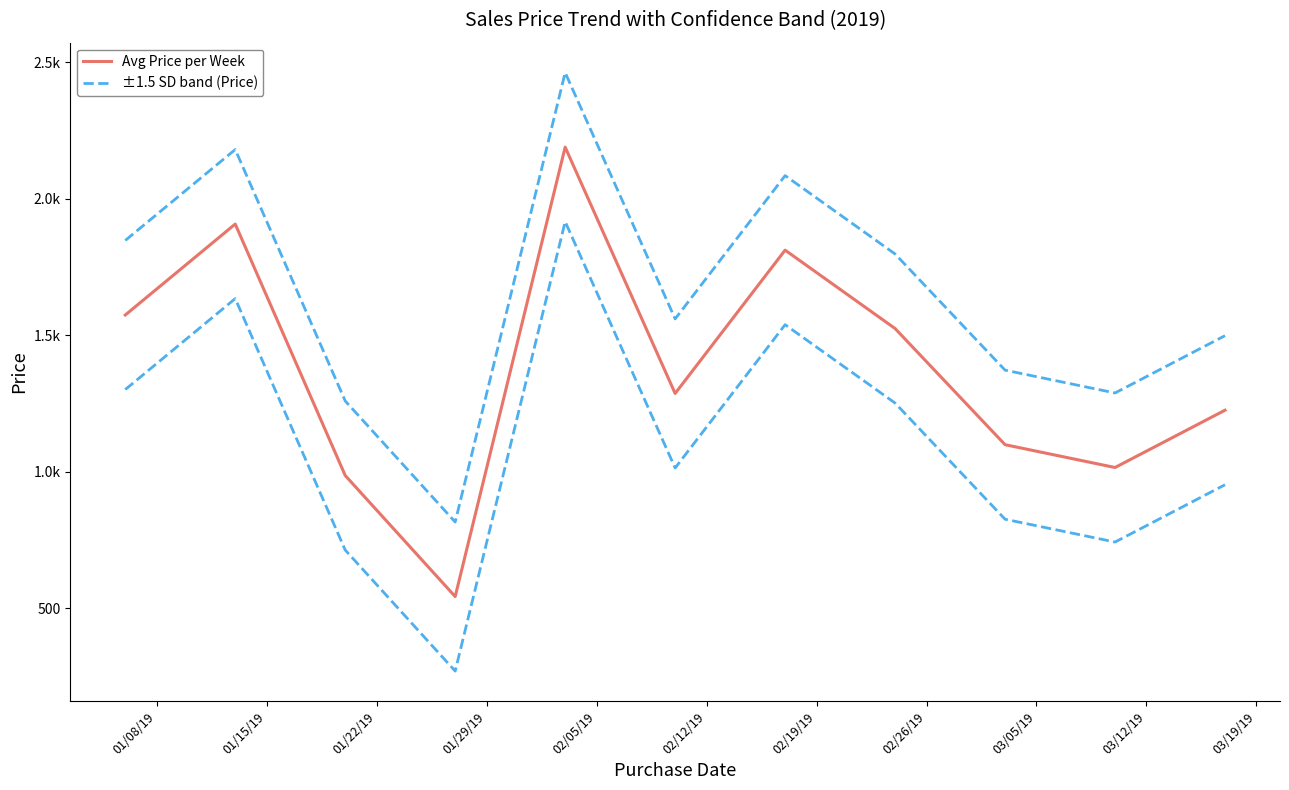

True or false: ±1.5 SD band (Price) has more than 2 interior local peaks.

True